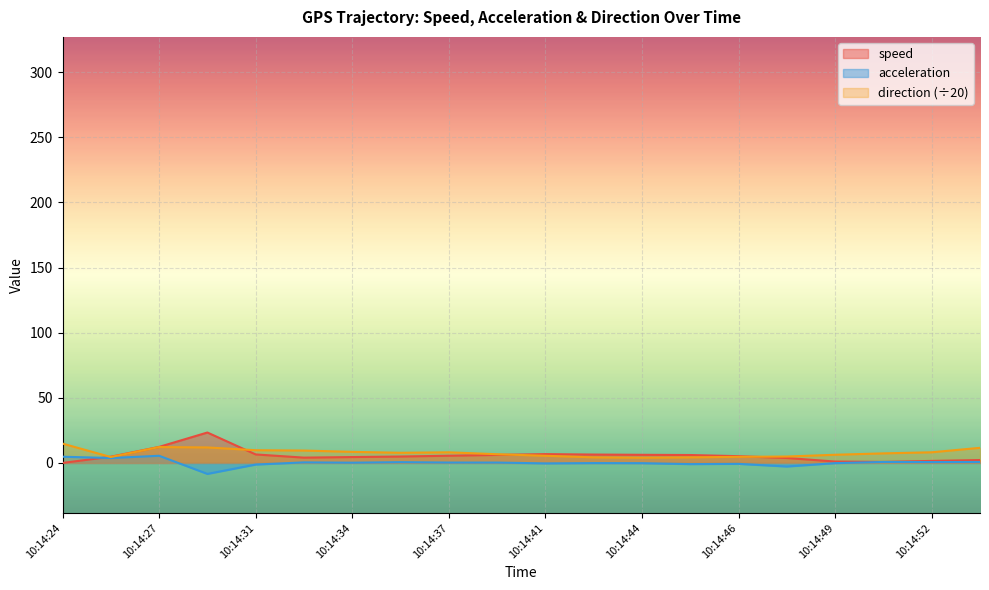

Count the number of categories in the chart.

20